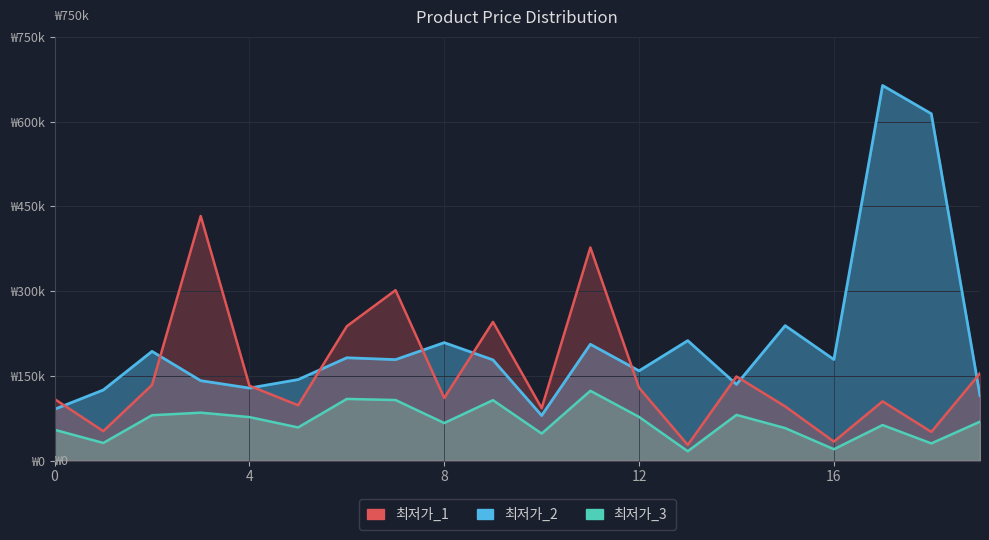

What is the difference between the maximum and minimum values in the 최저가_2 series?

584100